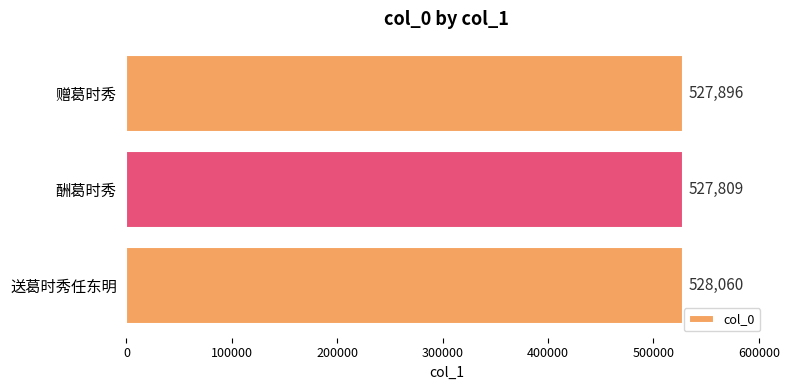

How many values are between 527809 and 528060?

3